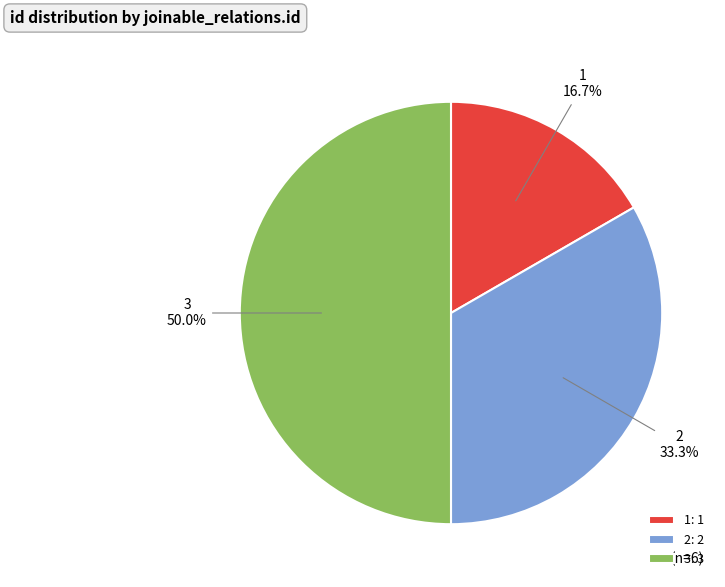

Rank the categories by value from highest to lowest.

3, 2, 1